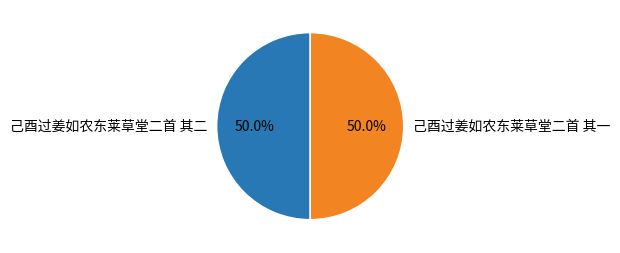

What is the ratio of the value at 己酉过姜如农东莱草堂二首 其一 to the value at 己酉过姜如农东莱草堂二首 其二?

1.0